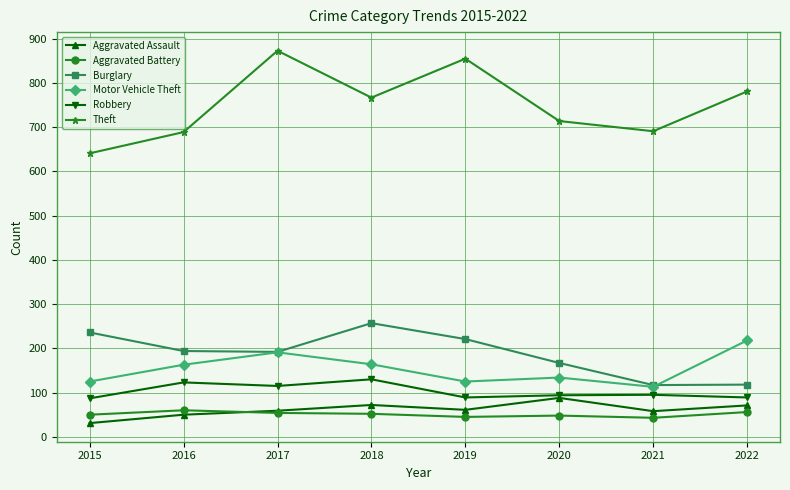

Where is the first local minimum for Aggravated Assault?

2019